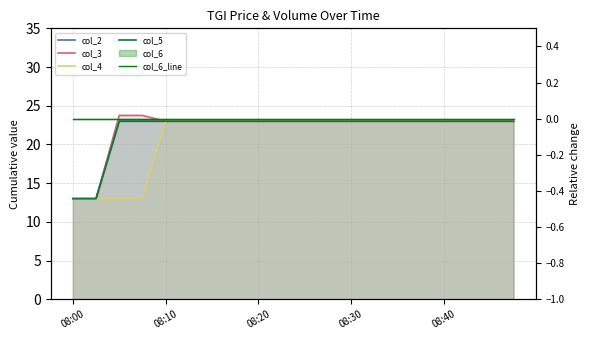

Rank the series by their maximum value, from highest to lowest.

col_3, col_2, col_4, col_5, col_6_line